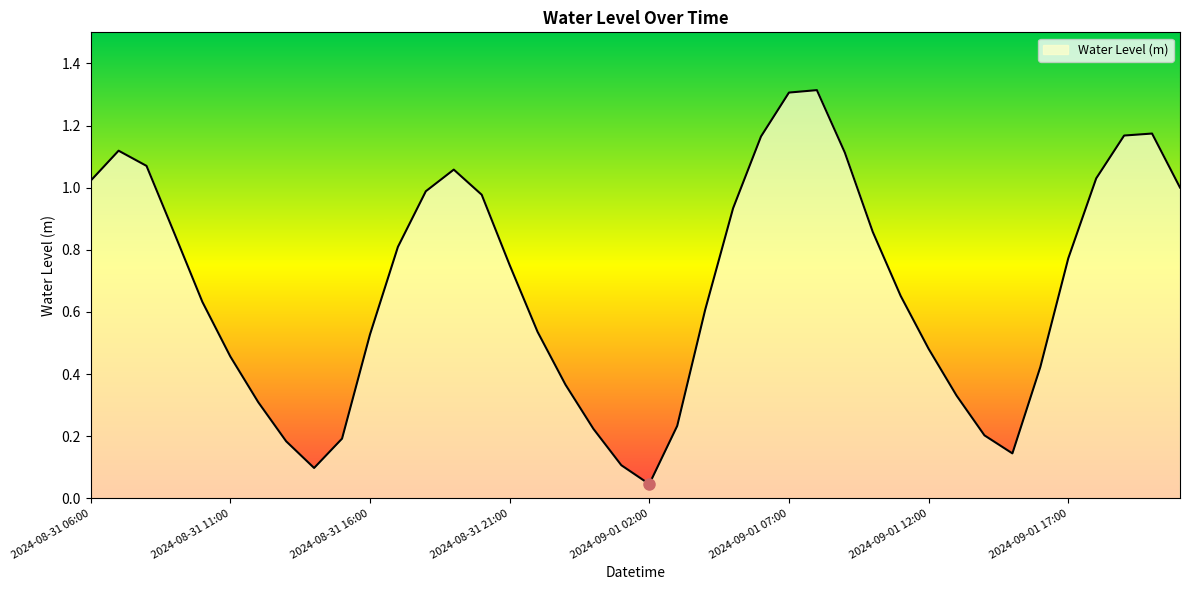

What is the difference between the maximum and minimum values?

1.3